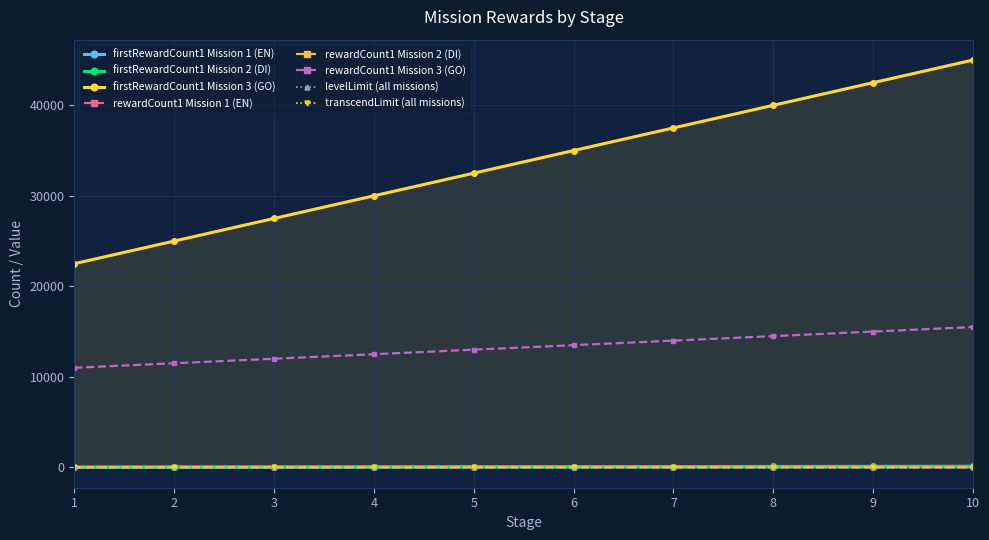

Which series has the largest total across all categories?

firstRewardCount1 Mission 3 (GO)